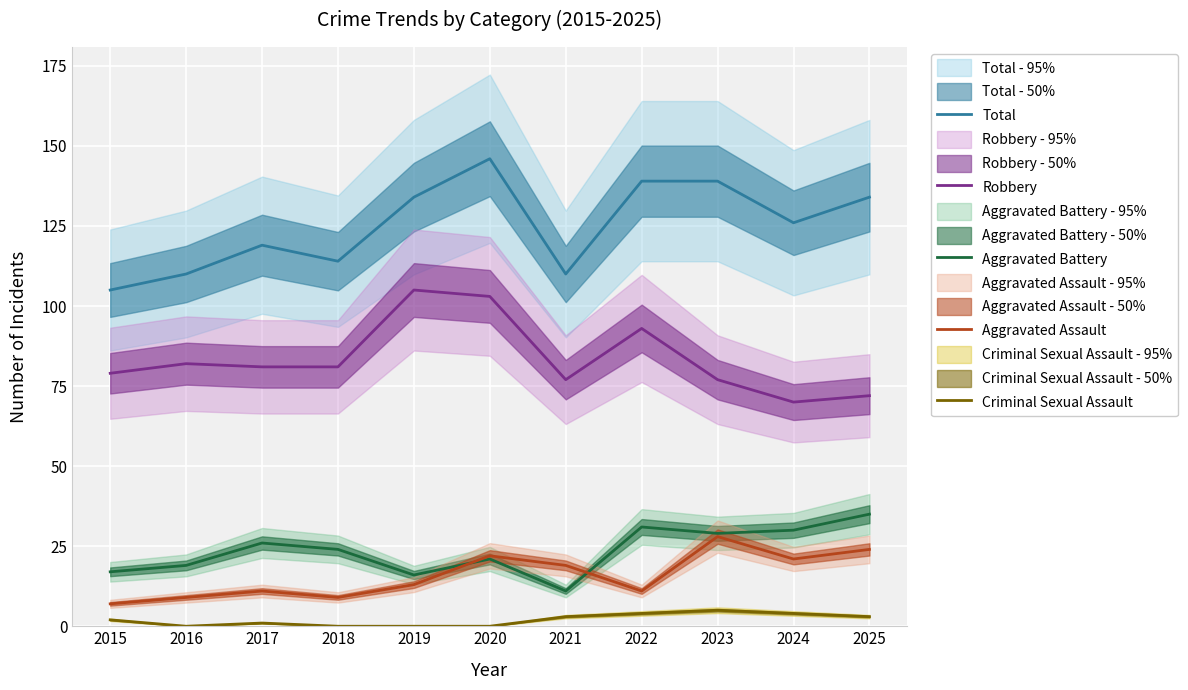

What is the value of the Aggravated Battery point at the 10th from the left?

30